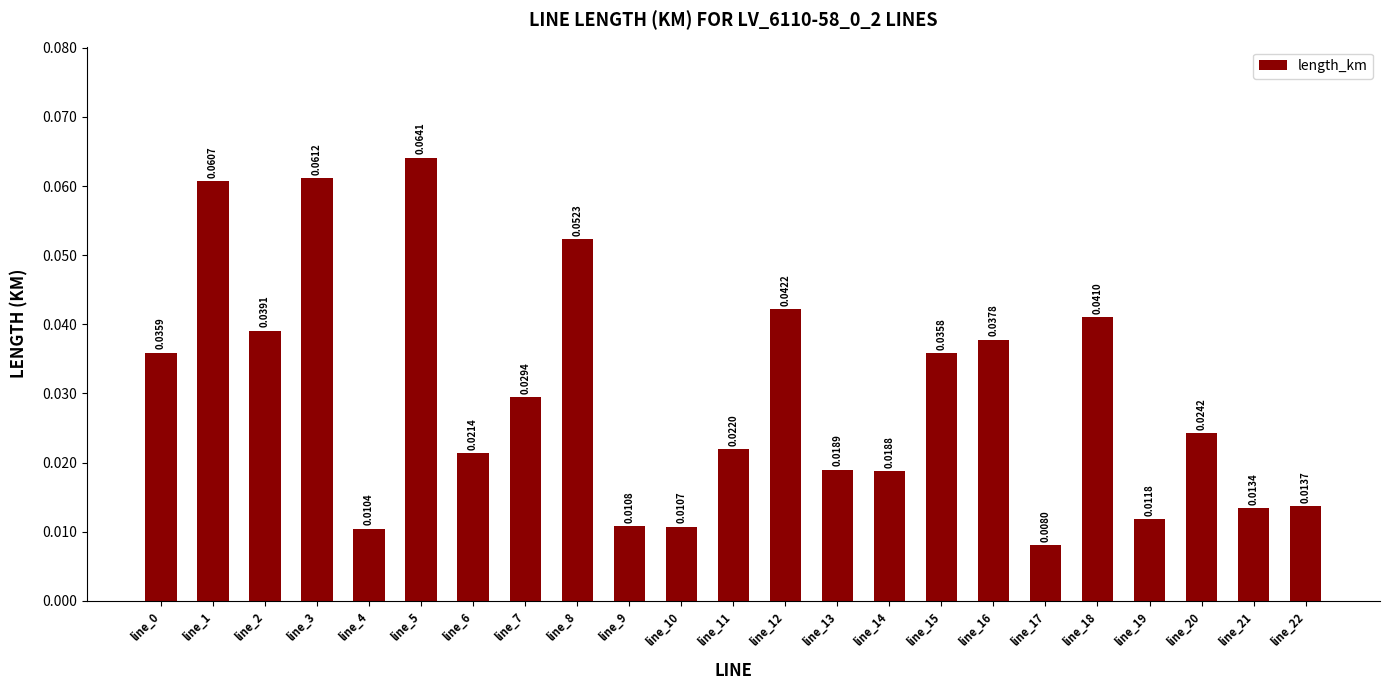

How many distinct data groups are displayed?

1